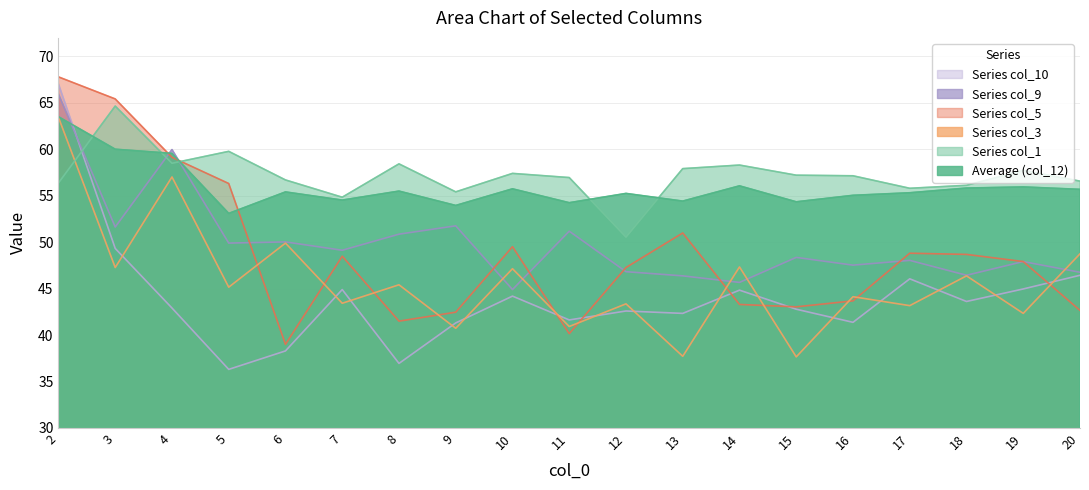

In col_10, how many points are lower than both neighbors (excluding endpoints)?

6